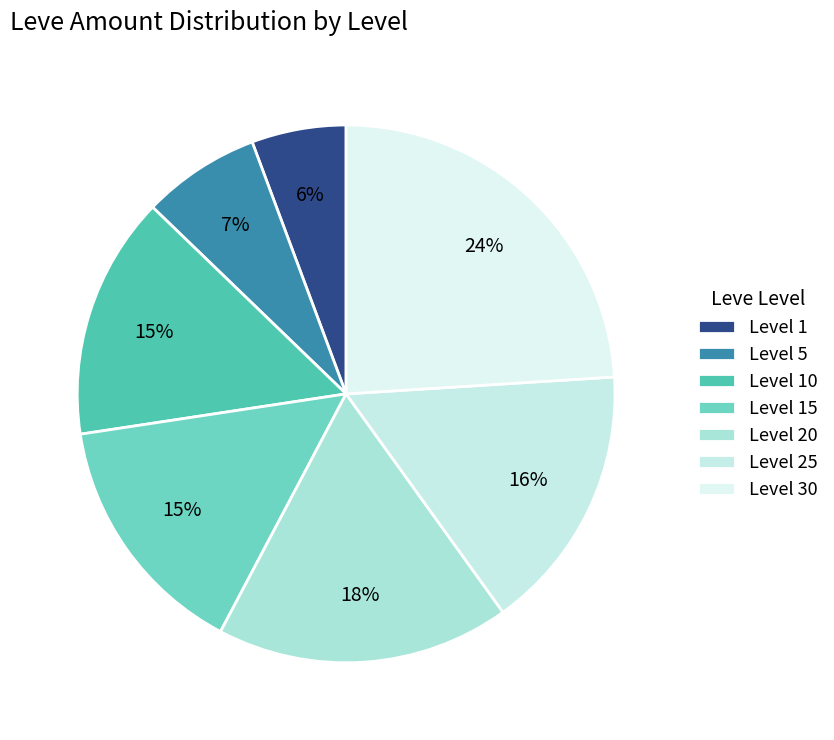

Which category has the biggest portion of the pie?

Level 30